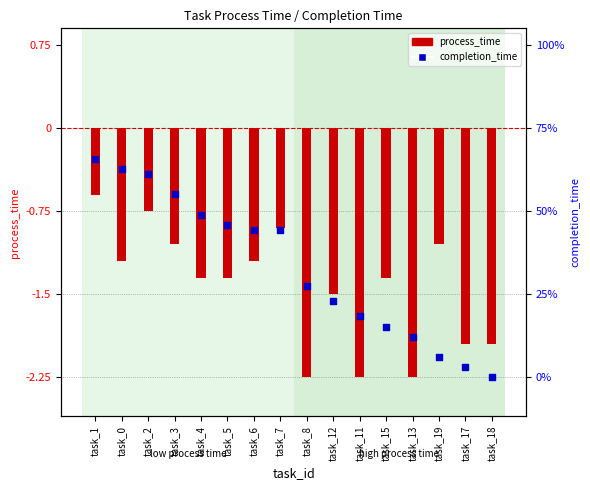

Is the value of completion_time at task_19 greater than the value of process_time at task_6?

No